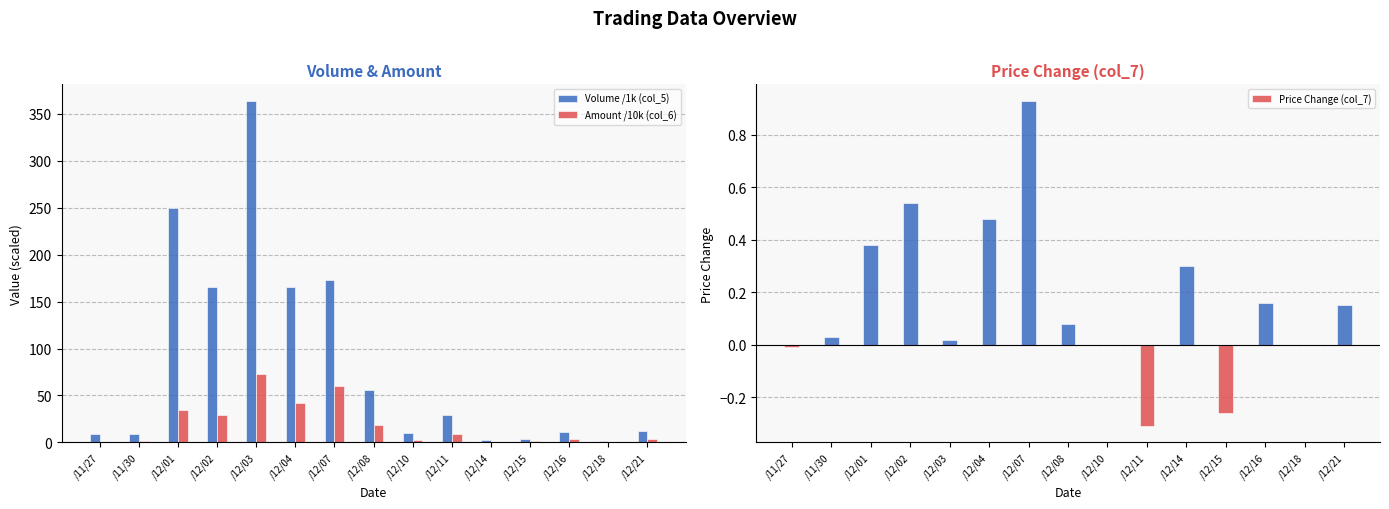

What is the highest value of the Price Change (col_7) series?

0.9